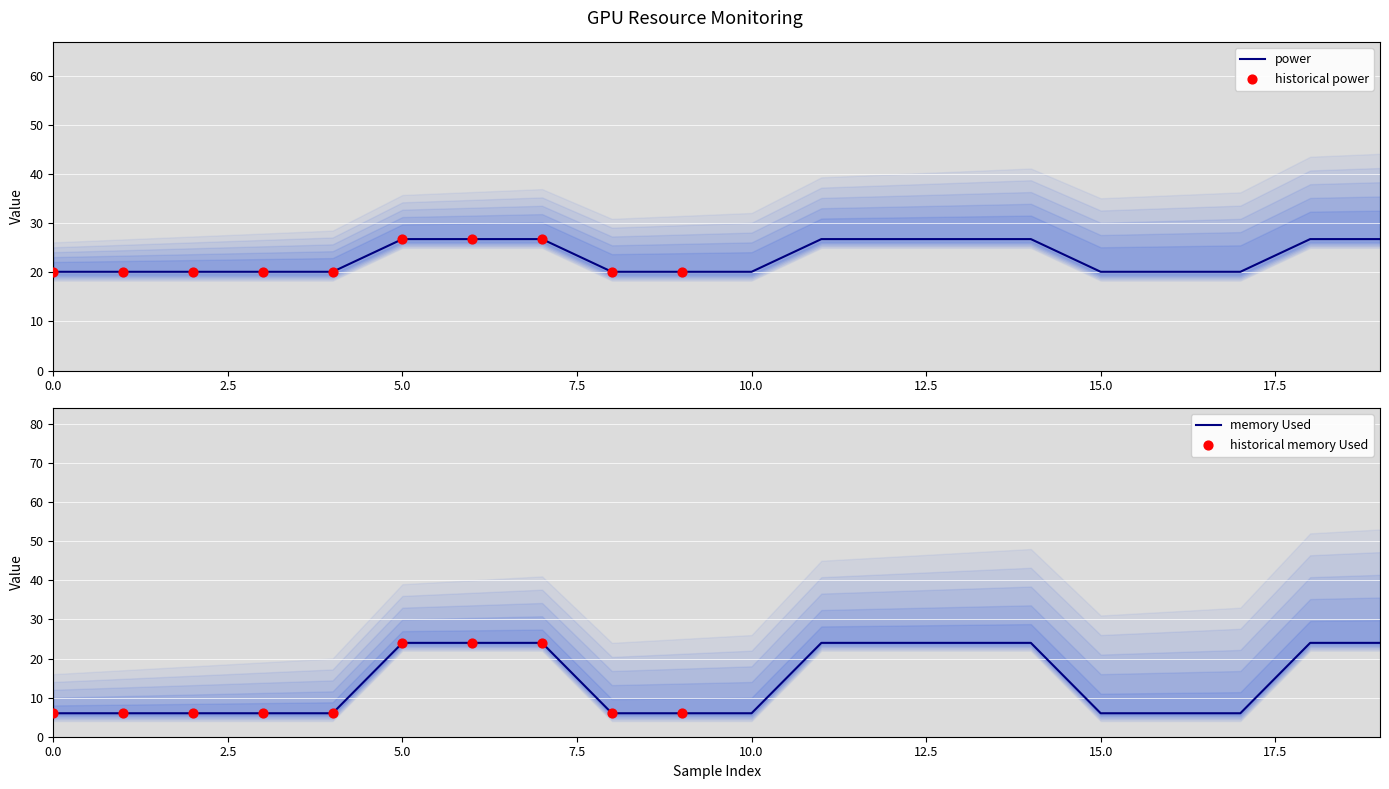

Which series has the largest total across all categories?

power